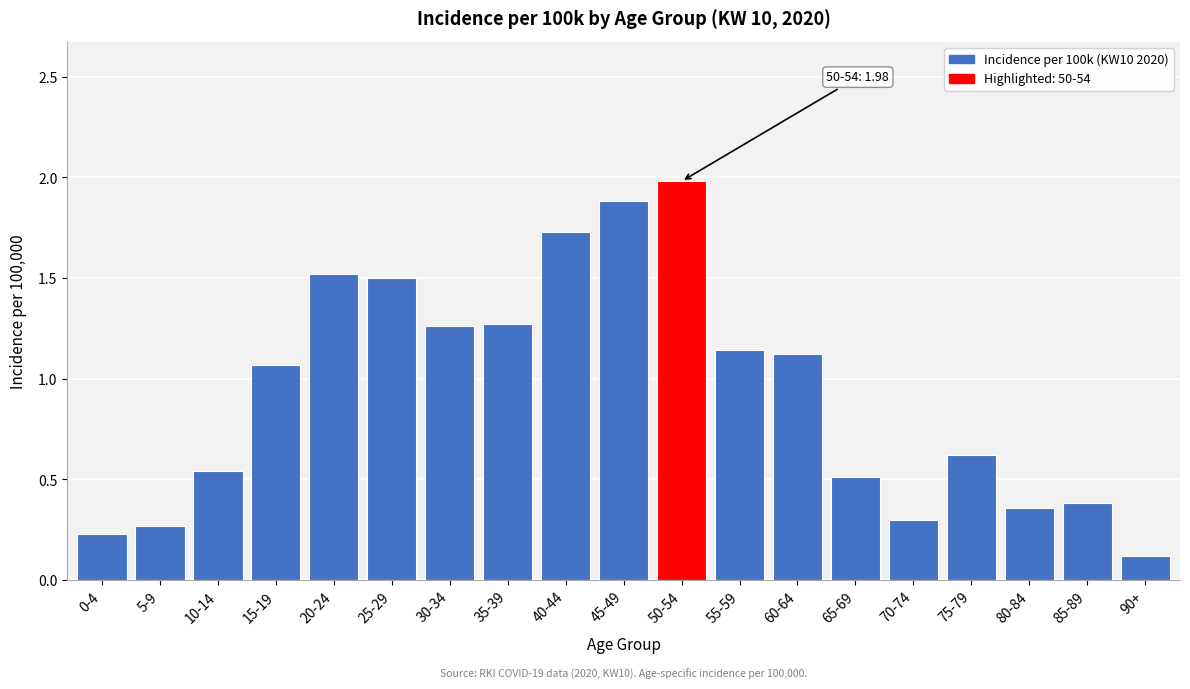

Is it true that the value at 65-69 is 0.5?

True